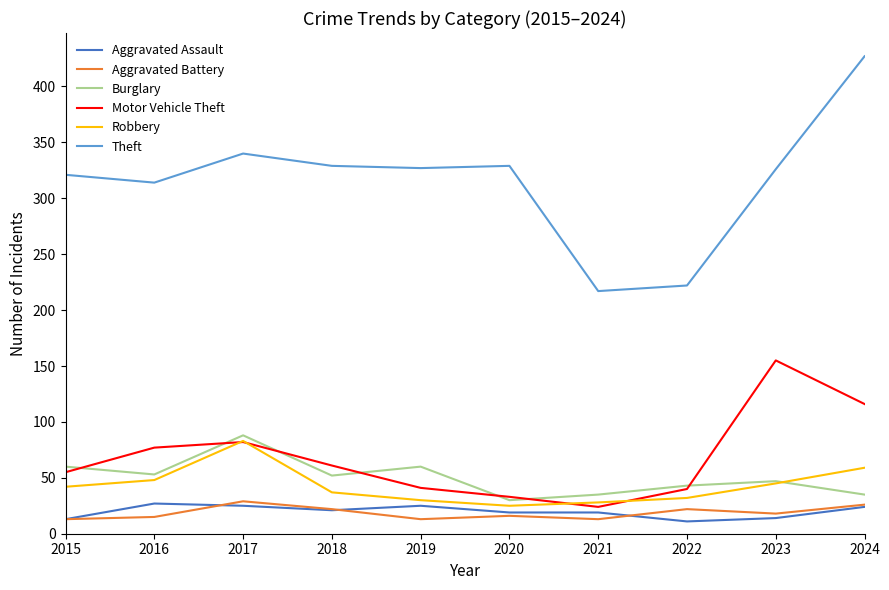

Which series has the largest total across all categories?

Theft